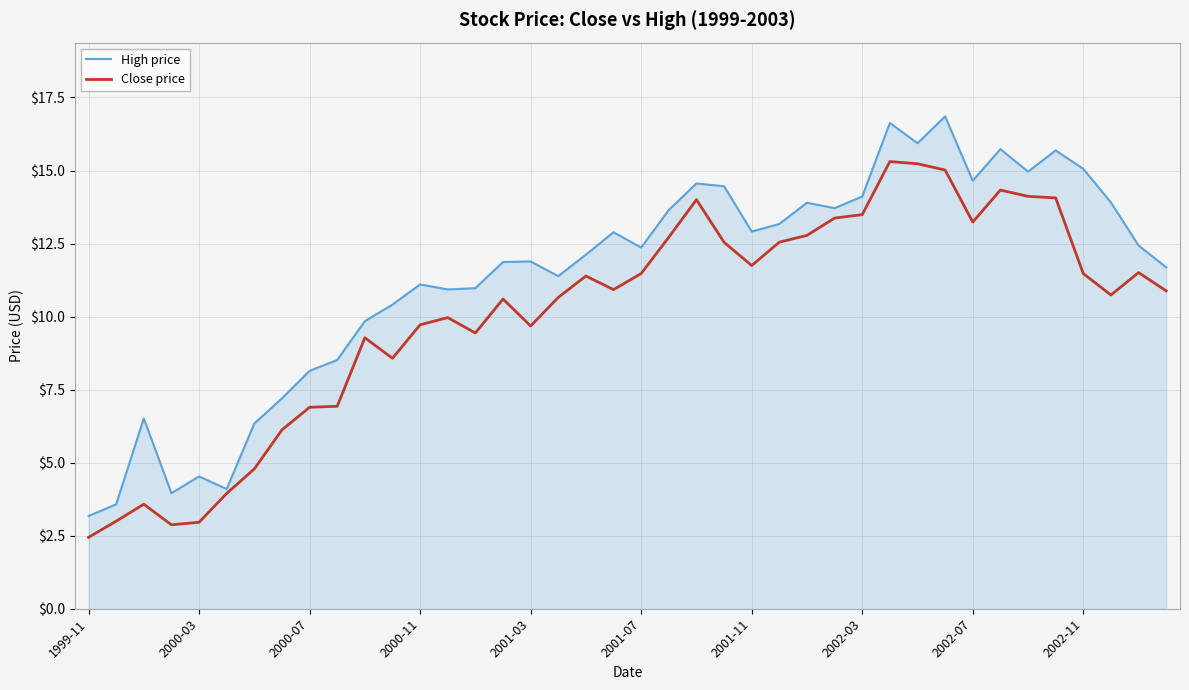

List the series in order of their overall mean, lowest first.

Close price, High price